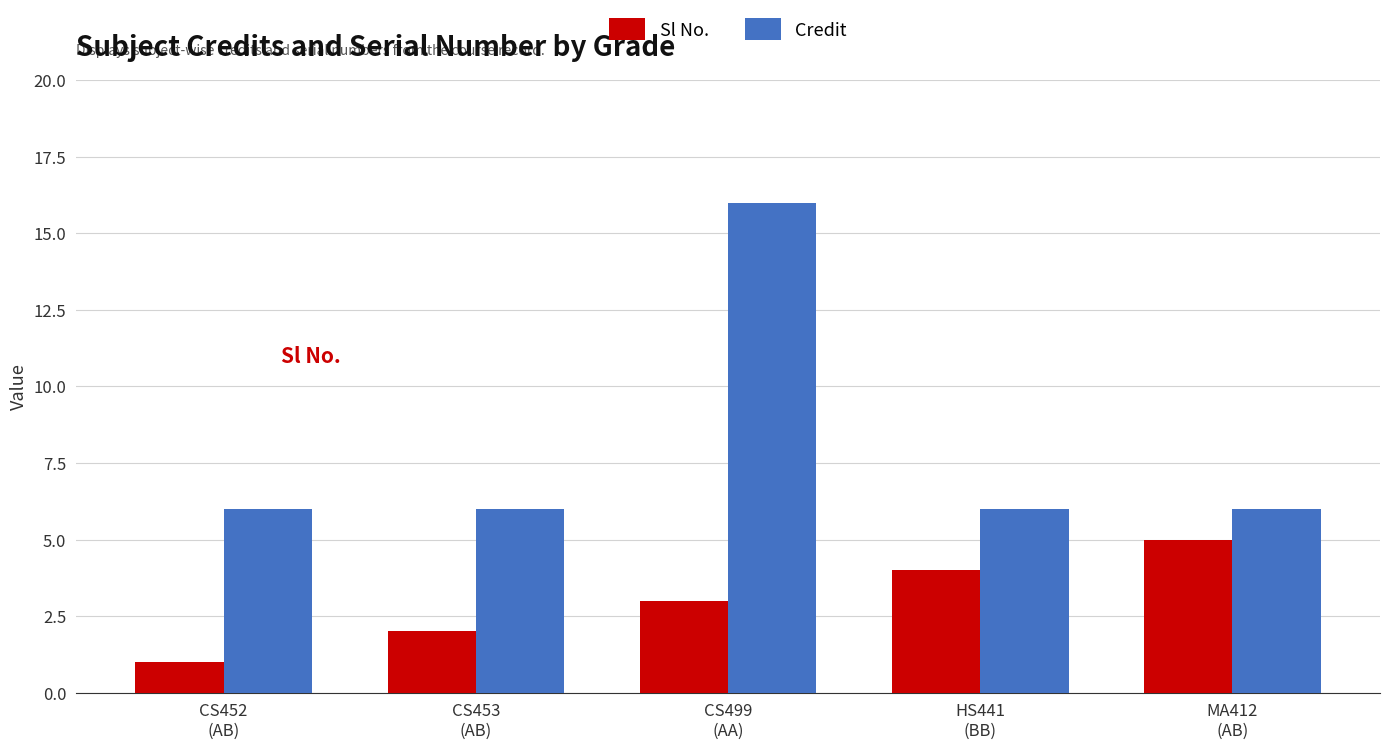

Rank the categories by Sl No. value from highest to lowest.

MA412
(AB), HS441
(BB), CS499
(AA), CS453
(AB), CS452
(AB)